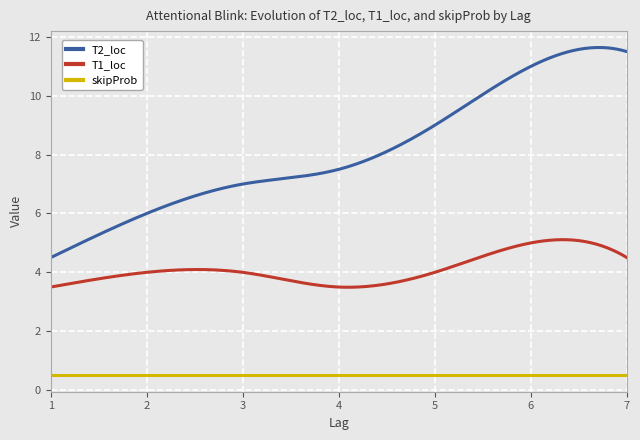

What is the difference between the maximum and minimum values in the T1_loc series?

1.6